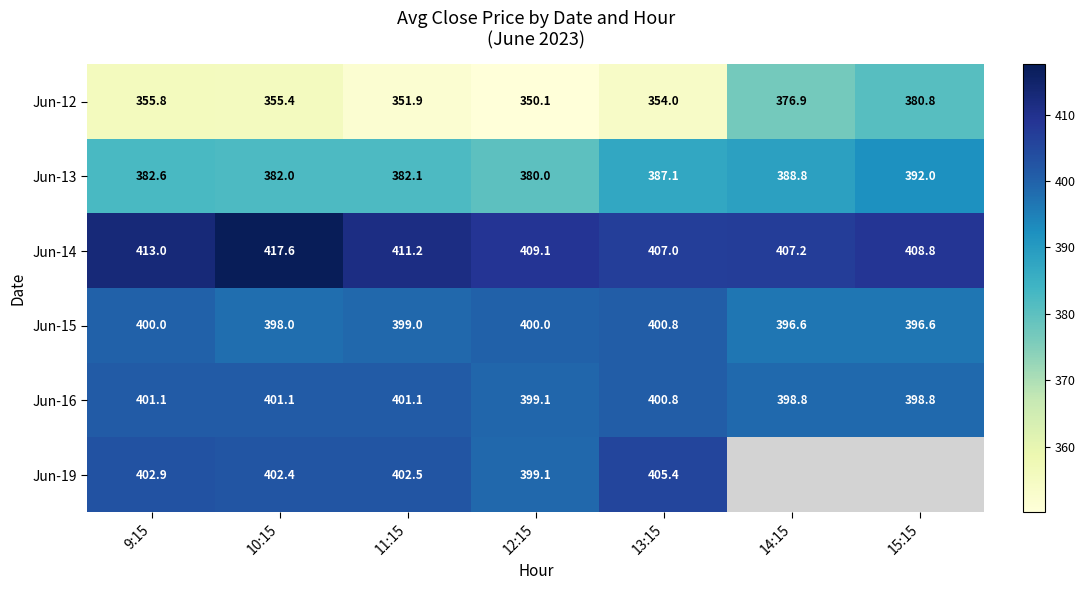

What is the difference between the Jun-15 values at 9:15 and 13:15?

0.8